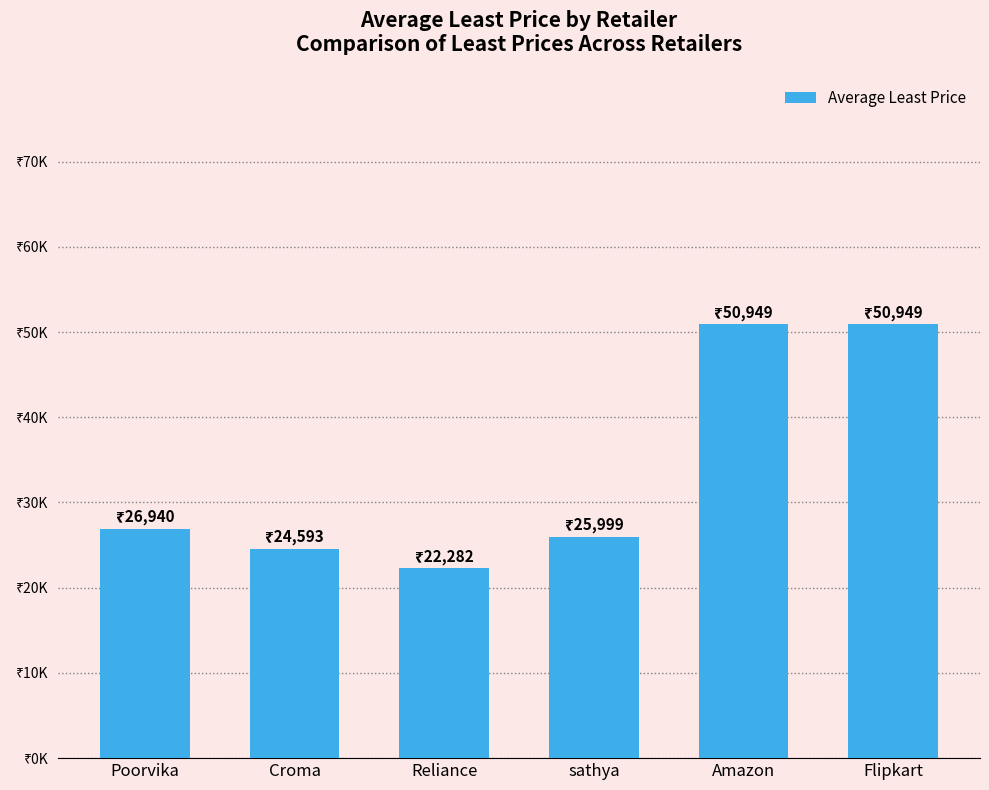

What is the difference between the values at Flipkart and Croma?

26356